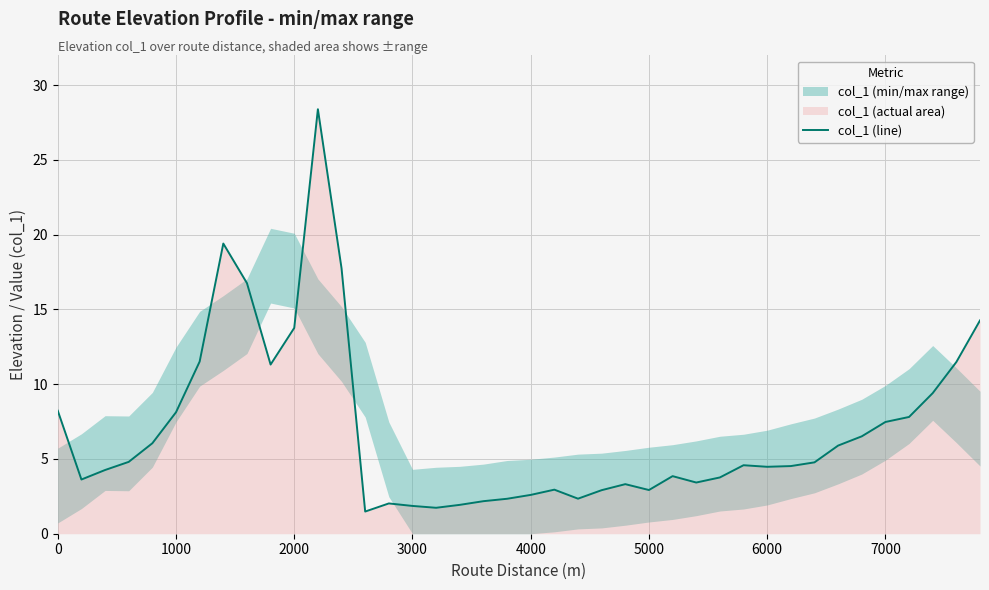

What is the value of the 33rd point from the left?

4.8